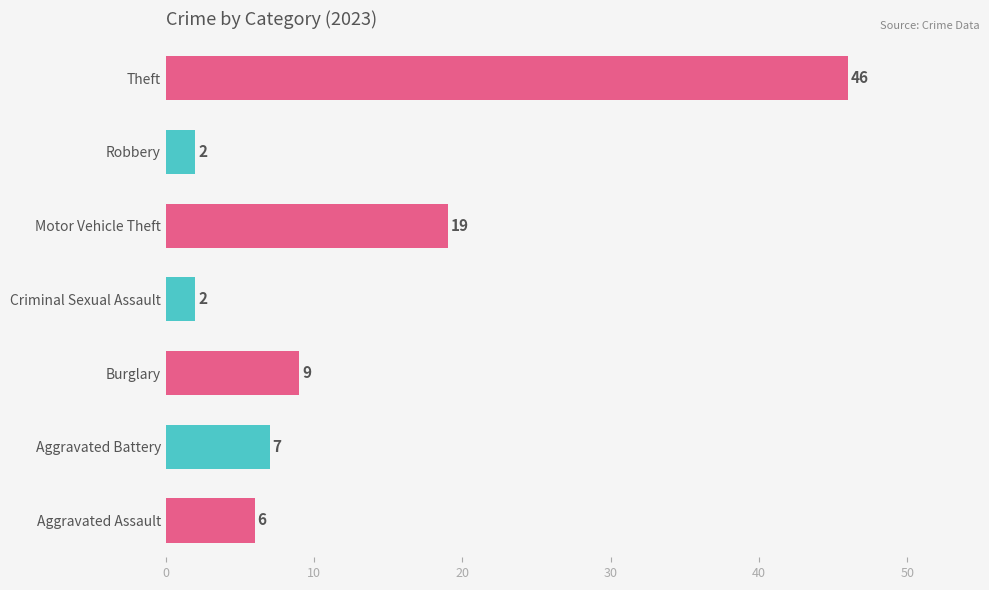

Is it true that the value at Burglary is 6?

False